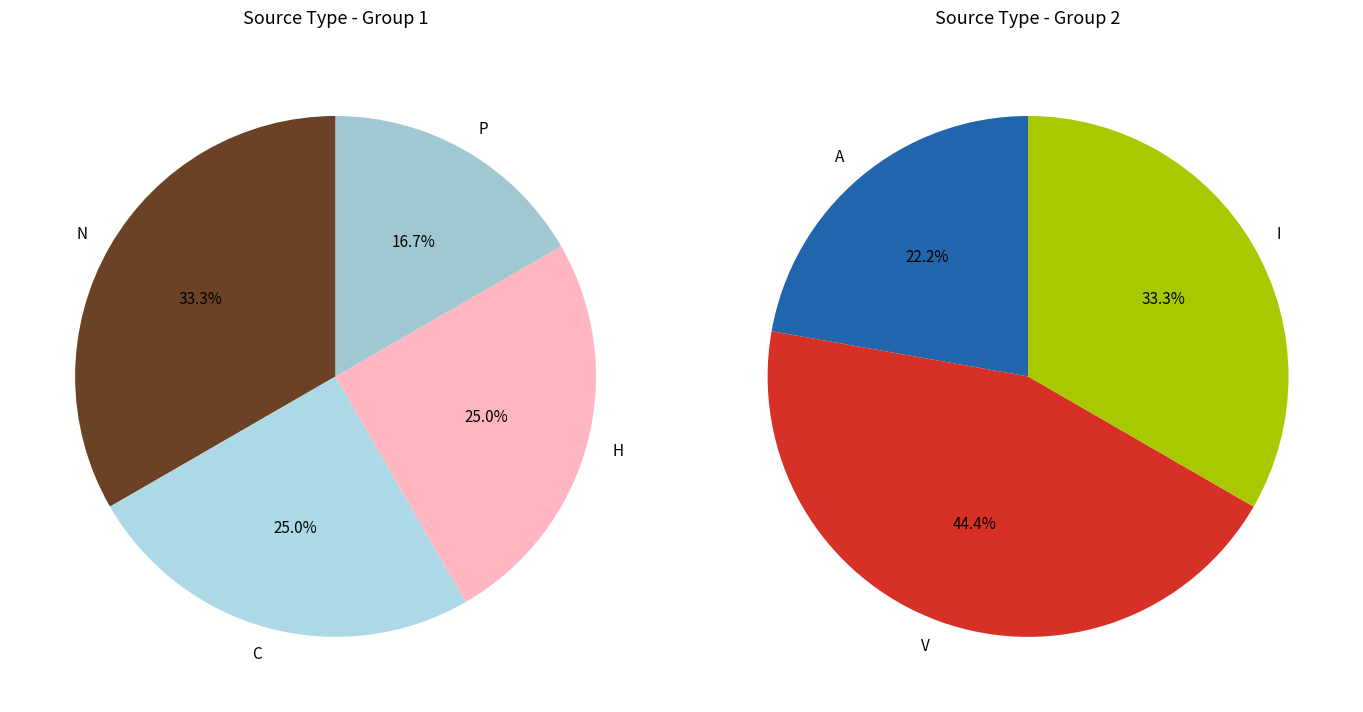

Count the number of slices in the pie.

7